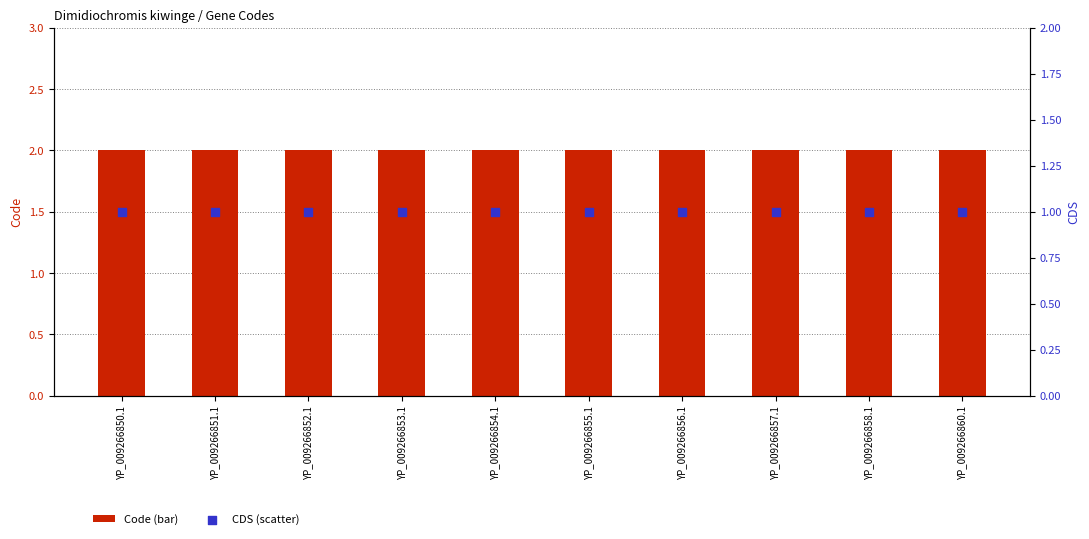

What are all the series names shown in the legend?

Code, CDS